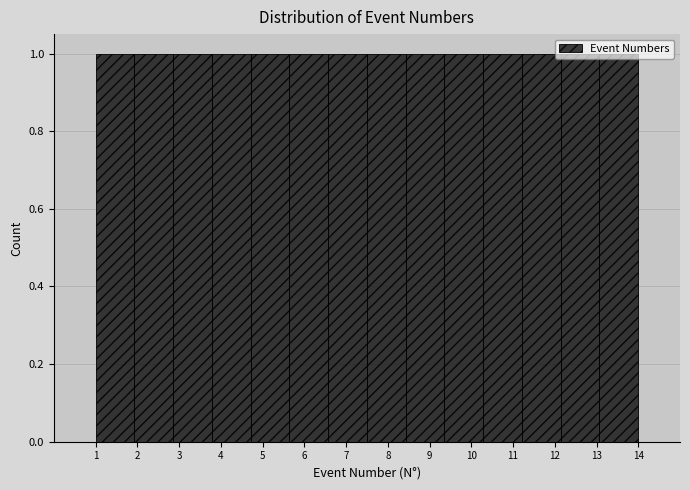

How tall is the bar that spans 4.7 to 5.6 on the x-axis? Neither the bar edges nor the heights are printed on the chart, so give them approximately, as read against the axes.

1